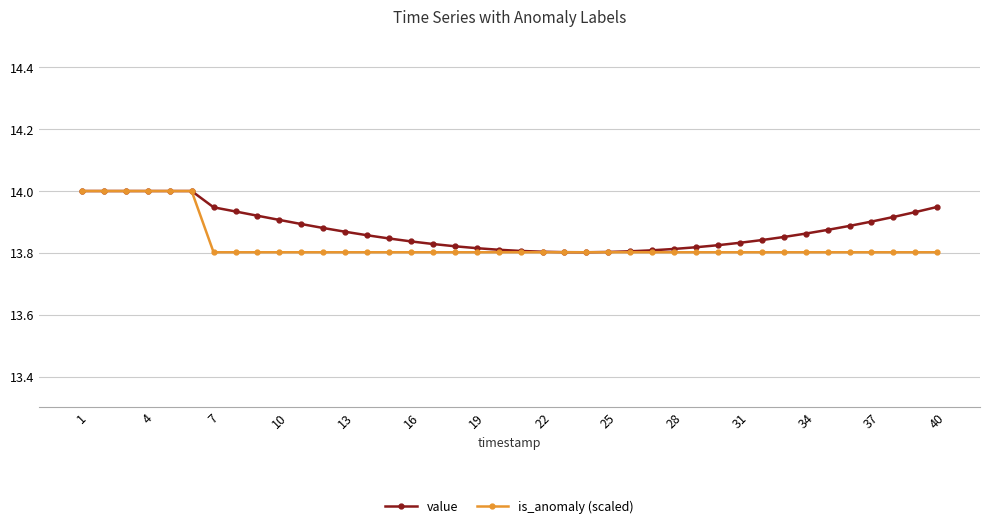

What is the highest value of the value series?

14.0